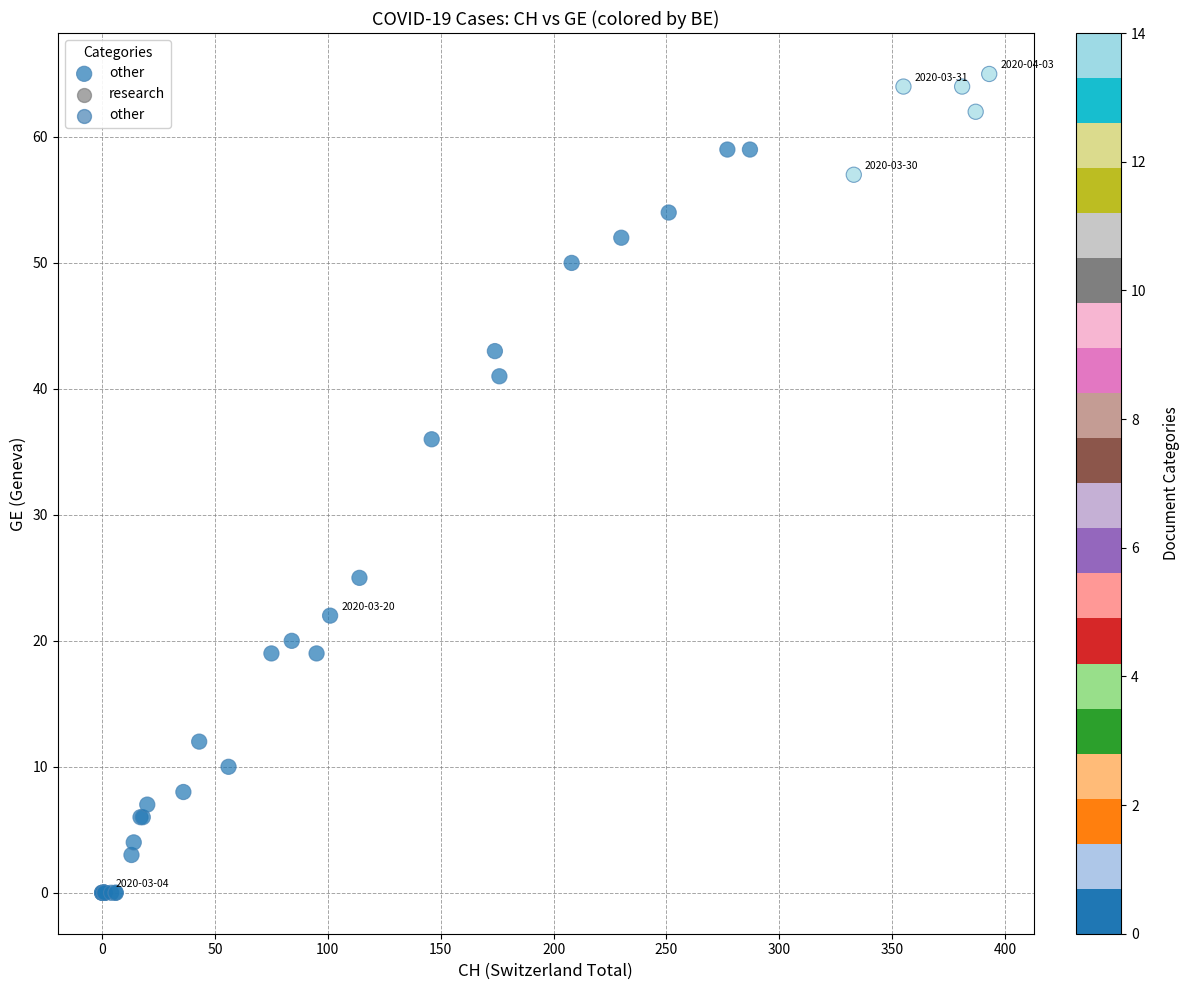

What Y value in the scatter plot is closest to 32?

36